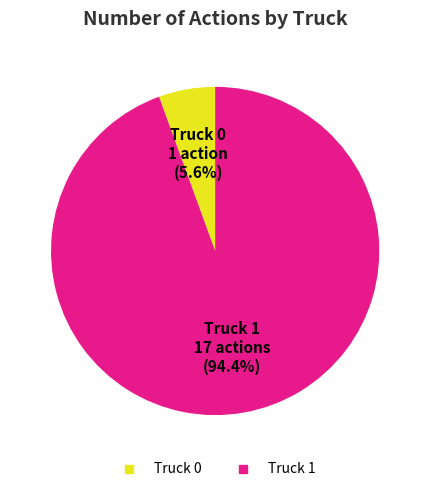

True or false: Truck 0 accounts for 6% of the total.

True